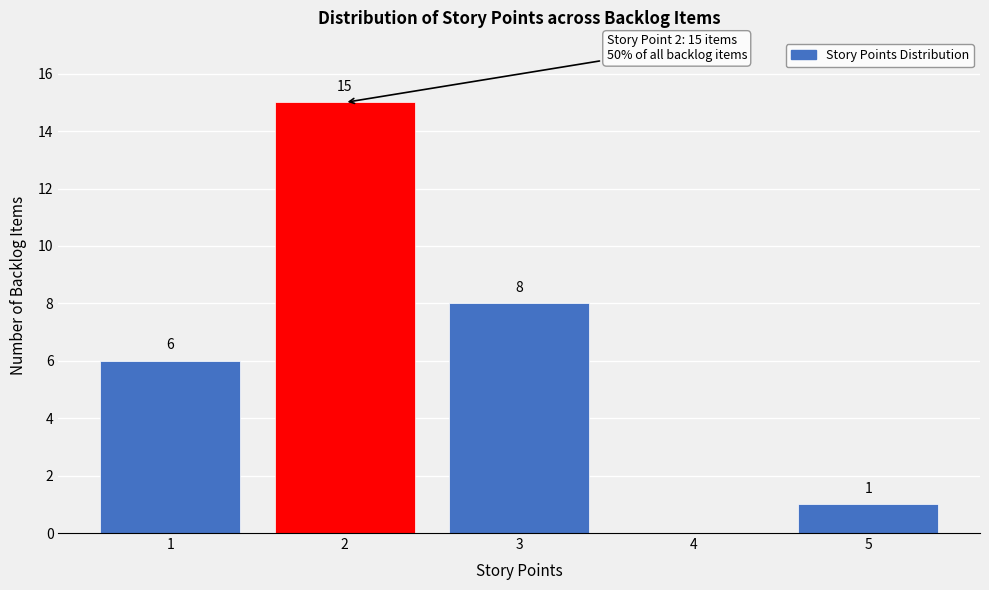

Over which range of the x-axis is the bar tallest?

1.5 to 2.5